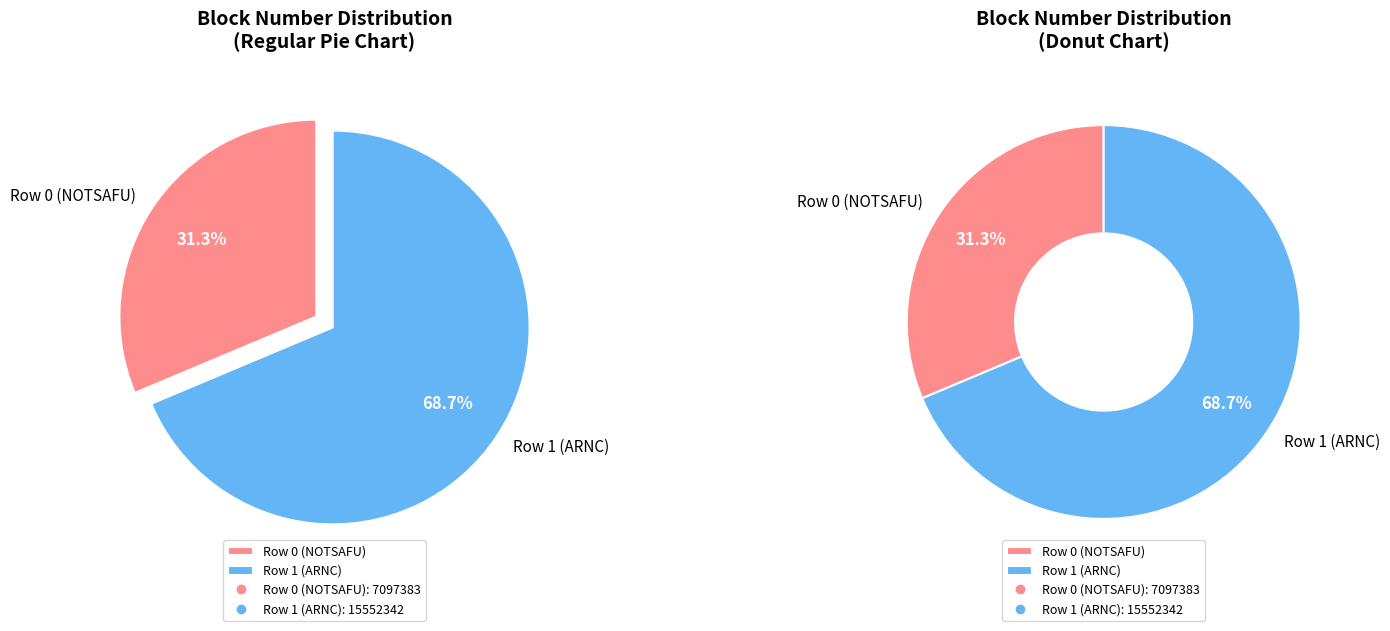

Approximately how many times larger is the value at Row 1 (ARNC) compared to Row 0 (NOTSAFU)?

2.2